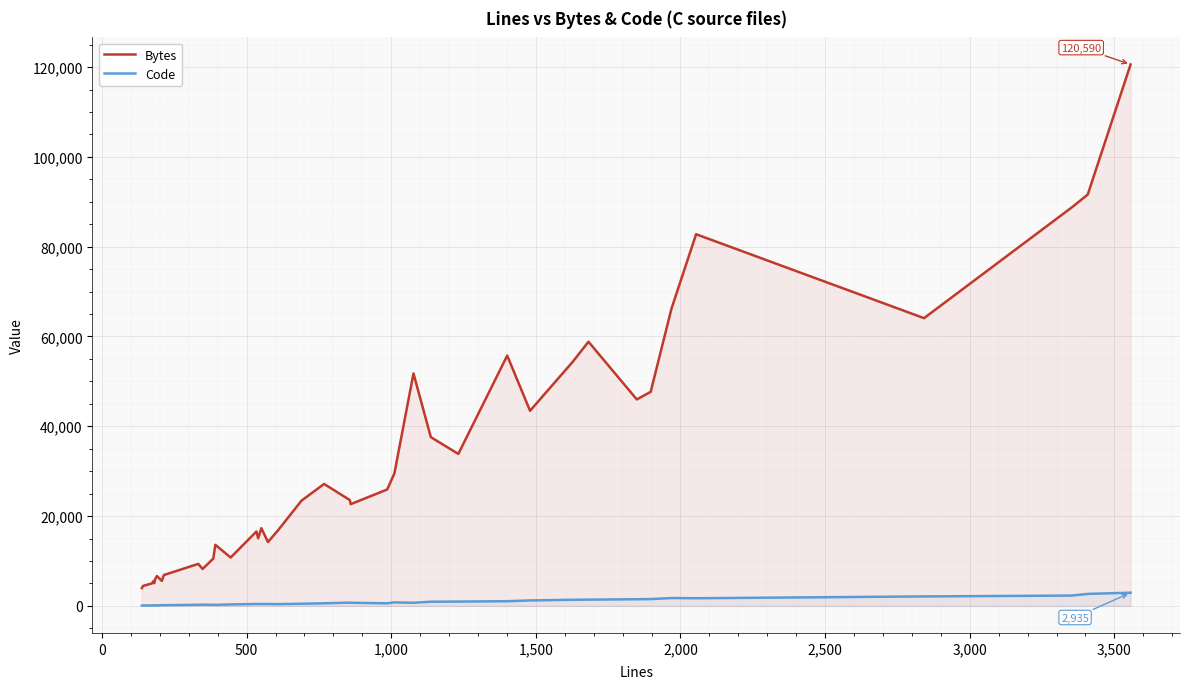

What is the greatest value displayed?

120590